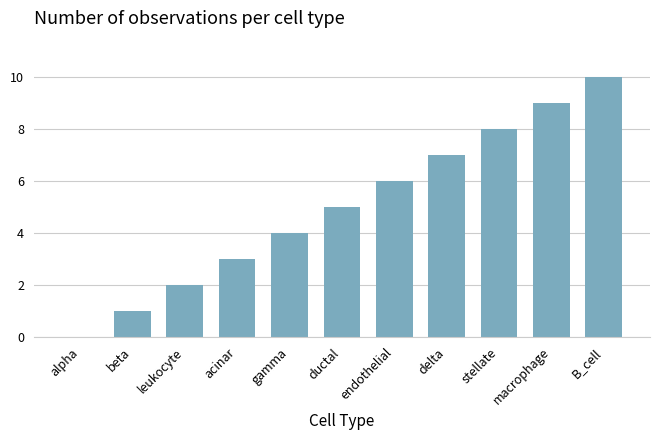

At which category does the chart reach its peak across all series?

B_cell